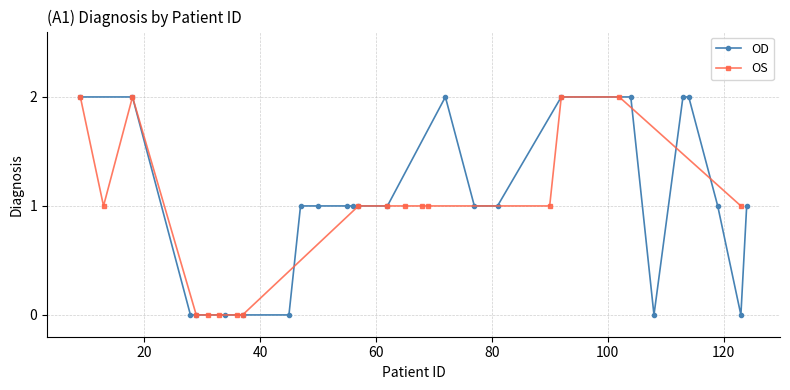

Where do OS and OD first cross each other?

56 and 57